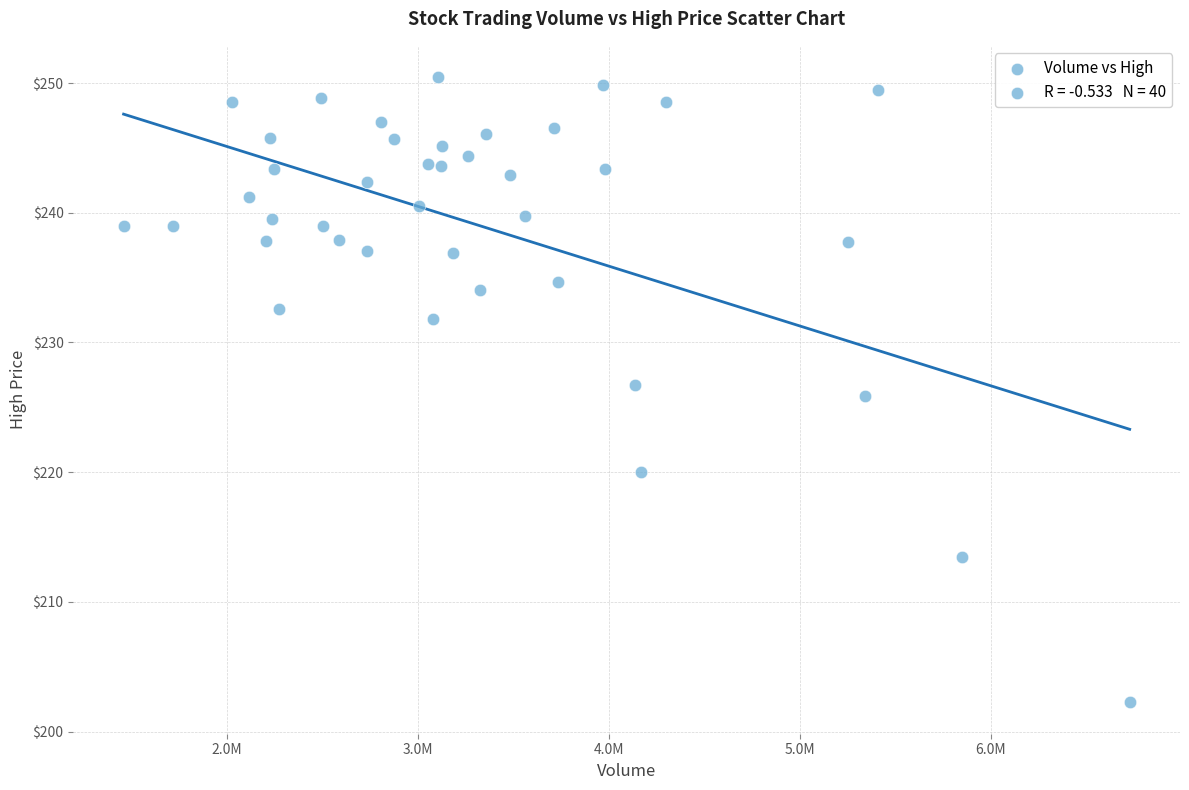

What is the range of X values (max minus min)?

5265800.0